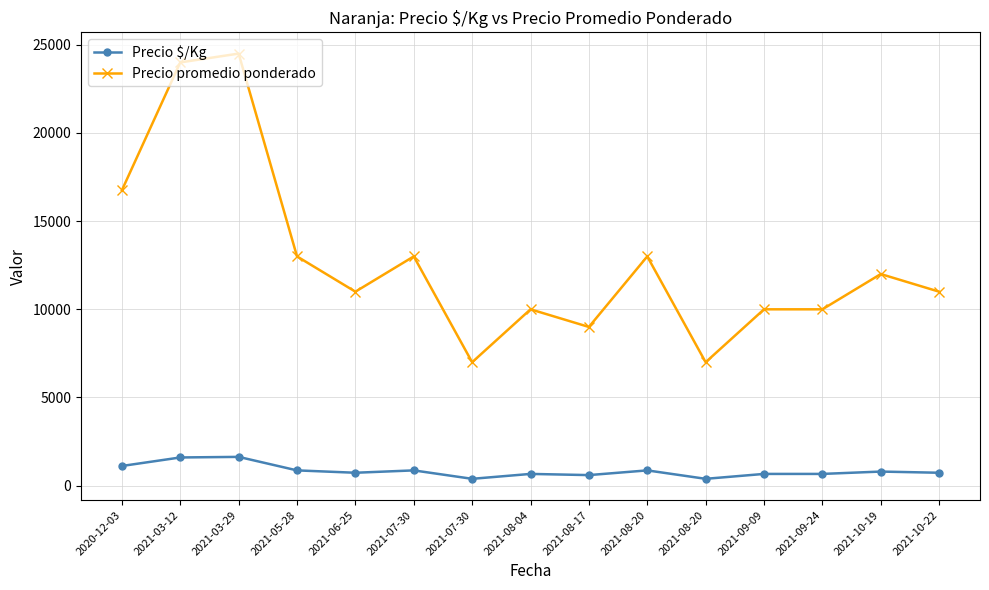

True or false: Precio $/Kg has more than 1 points higher than both neighbors.

True